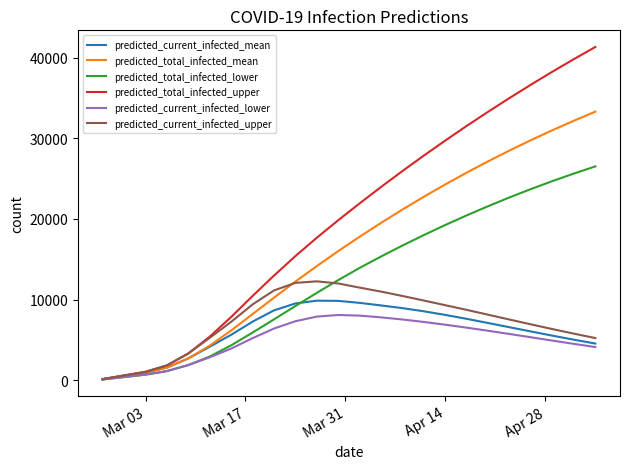

Which series has the largest total across all categories?

predicted_total_infected_upper